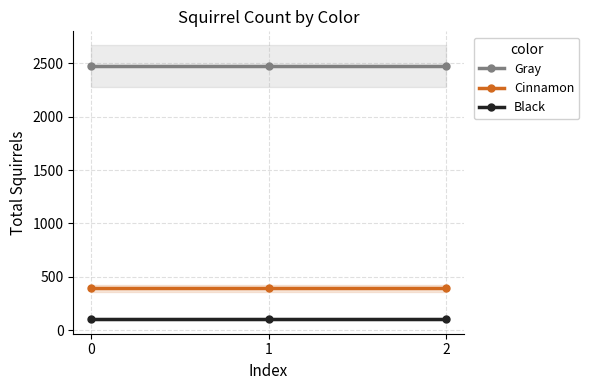

What is the difference between the highest and lowest values at 2?

2370